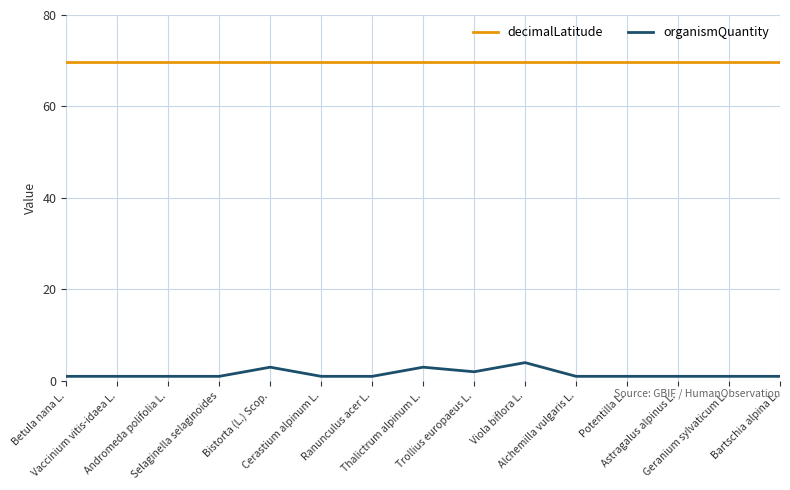

True or false: decimalLatitude and organismQuantity cross at least once.

False